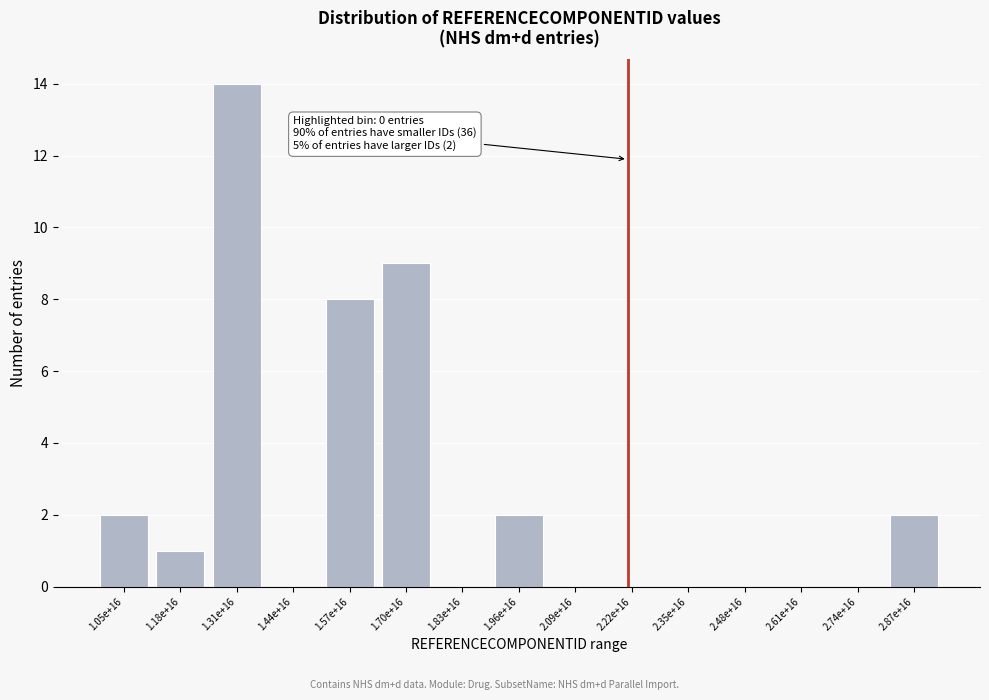

Reading left to right, what are all the values shown in this chart?

1.05e+16=2	1.18e+16=1	1.31e+16=14	1.44e+16=0	1.57e+16=8	1.70e+16=9	1.83e+16=0	1.96e+16=2	2.09e+16=0	2.22e+16=0	2.35e+16=0	2.48e+16=0	2.61e+16=0	2.74e+16=0	2.87e+16=2